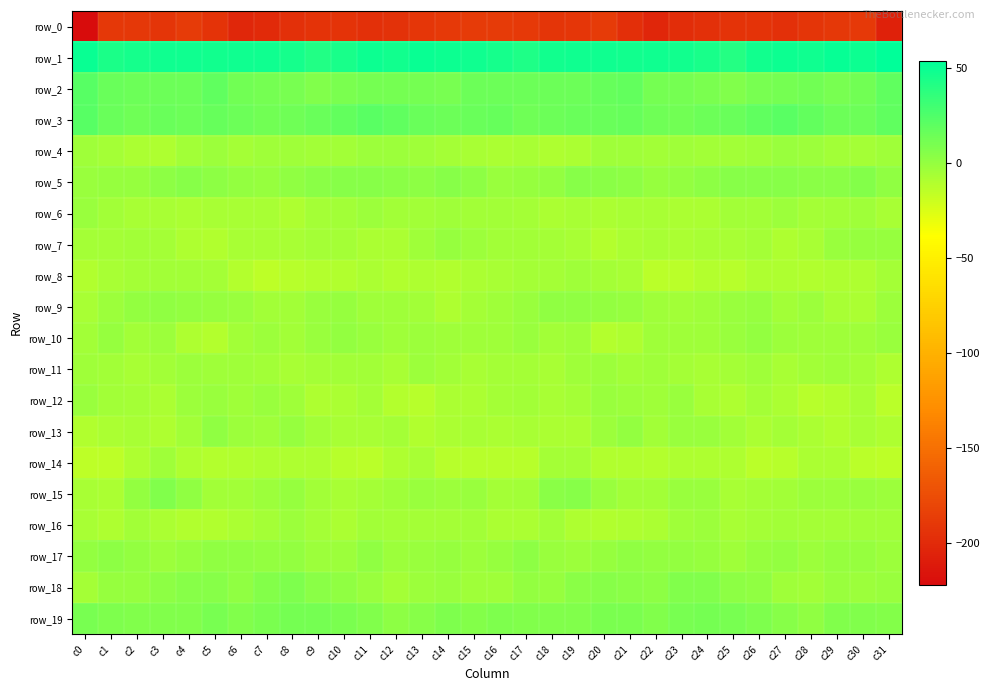

Reading left to right, transcribe all the data shown in this chart.

row_0: c0=-221.7	c1=-190.0	c2=-190.0	c3=-192.6	c4=-187.7	c5=-193.0	c6=-202.2	c7=-199.9	c8=-195.7	c9=-193.5	c10=-193.1	c11=-194.8	c12=-194.3	c13=-191.0	c14=-189.2	c15=-187.6	c16=-188.0	c17=-188.8	c18=-191.7	c19=-190.8	c20=-188.2	c21=-196.6	c22=-203.0	c23=-197.5	c24=-195.1	c25=-193.4	c26=-193.6	c27=-194.9	c28=-192.6	c29=-190.4	c30=-188.8	c31=-206.1
row_1: c0=50.0	c1=43.9	c2=45.6	c3=47.6	c4=48.5	c5=47.4	c6=47.6	c7=47.9	c8=45.8	c9=41.5	c10=44.6	c11=49.5	c12=46.6	c13=50.5	c14=49.2	c15=48.5	c16=45.6	c17=43.0	c18=46.6	c19=47.7	c20=48.5	c21=47.0	c22=48.5	c23=47.0	c24=44.4	c25=40.9	c26=47.4	c27=48.8	c28=47.7	c29=51.0	c30=49.2	c31=54.0
row_2: c0=21.8	c1=16.0	c2=14.6	c3=15.2	c4=15.1	c5=18.8	c6=12.8	c7=11.2	c8=10.8	c9=7.1	c10=9.0	c11=11.5	c12=11.9	c13=11.4	c14=10.8	c15=14.9	c16=14.8	c17=14.3	c18=14.7	c19=14.7	c20=16.6	c21=17.7	c22=11.1	c23=11.6	c24=9.2	c25=7.2	c26=10.0	c27=11.9	c28=12.0	c29=10.2	c30=13.0	c31=18.8
row_3: c0=22.1	c1=15.9	c2=14.0	c3=15.9	c4=15.0	c5=16.8	c6=14.7	c7=13.0	c8=13.9	c9=15.4	c10=17.6	c11=20.9	c12=19.1	c13=15.3	c14=14.4	c15=16.0	c16=16.8	c17=13.7	c18=15.0	c19=15.4	c20=15.3	c21=16.6	c22=13.9	c23=12.7	c24=15.1	c25=15.6	c26=19.2	c27=20.7	c28=17.7	c29=14.2	c30=14.8	c31=19.4
row_4: c0=-3.5	c1=-5.3	c2=-7.8	c3=-8.9	c4=-4.7	c5=-2.5	c6=-5.3	c7=-3.7	c8=-3.9	c9=-5.2	c10=-4.3	c11=-2.4	c12=-2.2	c13=-3.8	c14=-5.6	c15=-6.7	c16=-7.5	c17=-6.4	c18=-8.9	c19=-7.5	c20=-3.3	c21=-3.3	c22=-5.2	c23=-3.5	c24=-4.2	c25=-5.2	c26=-3.7	c27=-1.9	c28=-2.8	c29=-4.5	c30=-5.6	c31=-3.9
row_5: c0=-1.0	c1=-0.0	c2=0.1	c3=3.4	c4=4.8	c5=3.2	c6=0.9	c7=-0.1	c8=2.2	c9=4.3	c10=4.6	c11=5.2	c12=4.1	c13=3.2	c14=5.4	c15=2.4	c16=-1.9	c17=-0.2	c18=0.6	c19=5.0	c20=4.1	c21=2.7	c22=-0.1	c23=0.5	c24=3.1	c25=4.6	c26=4.6	c27=5.3	c28=3.5	c29=3.8	c30=5.9	c31=2.1
row_6: c0=-1.0	c1=-4.6	c2=-7.2	c3=-6.7	c4=-7.6	c5=-6.7	c6=-7.2	c7=-6.8	c8=-8.4	c9=-5.3	c10=-5.2	c11=-2.8	c12=-5.0	c13=-4.9	c14=-3.7	c15=-4.7	c16=-4.3	c17=-5.9	c18=-7.6	c19=-6.7	c20=-7.5	c21=-6.7	c22=-7.0	c23=-7.8	c24=-7.7	c25=-5.0	c26=-4.5	c27=-3.0	c28=-5.2	c29=-4.7	c30=-3.4	c31=-6.6
row_7: c0=-5.9	c1=-5.3	c2=-5.0	c3=-5.7	c4=-9.4	c5=-10.1	c6=-6.4	c7=-7.1	c8=-7.3	c9=-6.1	c10=-5.9	c11=-8.1	c12=-8.2	c13=-3.5	c14=-0.4	c15=-2.3	c16=-5.0	c17=-4.6	c18=-5.3	c19=-6.6	c20=-11.2	c21=-7.8	c22=-6.3	c23=-7.4	c24=-6.9	c25=-6.4	c26=-6.2	c27=-8.8	c28=-6.5	c29=-1.8	c30=-0.3	c31=-0.8
row_8: c0=-10.3	c1=-6.5	c2=-6.3	c3=-4.2	c4=-4.1	c5=-6.0	c6=-10.9	c7=-14.5	c8=-11.8	c9=-11.7	c10=-10.2	c11=-8.2	c12=-9.9	c13=-9.1	c14=-9.7	c15=-8.4	c16=-6.4	c17=-5.8	c18=-5.6	c19=-3.4	c20=-5.4	c21=-6.5	c22=-13.6	c23=-13.4	c24=-11.4	c25=-11.9	c26=-9.2	c27=-8.7	c28=-9.6	c29=-9.1	c30=-9.4	c31=-5.6
row_9: c0=-7.3	c1=-2.6	c2=0.6	c3=2.3	c4=1.1	c5=-0.1	c6=-1.8	c7=-4.7	c8=-4.4	c9=-1.9	c10=0.0	c11=-3.8	c12=-3.8	c13=-4.3	c14=-8.5	c15=-5.9	c16=-3.9	c17=-1.2	c18=1.9	c19=2.3	c20=0.3	c21=-0.2	c22=-3.5	c23=-4.9	c24=-3.1	c25=-1.3	c26=-0.7	c27=-4.4	c28=-3.1	c29=-6.3	c30=-8.1	c31=-2.7
row_10: c0=-5.1	c1=-0.9	c2=-4.2	c3=-2.9	c4=-8.8	c5=-11.5	c6=-4.9	c7=-2.8	c8=-4.4	c9=-1.7	c10=0.5	c11=-0.9	c12=-4.1	c13=-3.0	c14=-3.5	c15=-3.3	c16=-3.9	c17=-1.6	c18=-4.4	c19=-3.9	c20=-11.4	c21=-9.1	c22=-3.5	c23=-3.5	c24=-3.6	c25=-0.9	c26=0.7	c27=-2.8	c28=-3.3	c29=-3.4	c30=-3.2	c31=-1.3
row_11: c0=-3.9	c1=-5.0	c2=-6.7	c3=-5.1	c4=-2.3	c5=-3.3	c6=-3.7	c7=-5.1	c8=-6.7	c9=-6.1	c10=-4.5	c11=-4.1	c12=-6.6	c13=-2.7	c14=-4.6	c15=-6.3	c16=-5.6	c17=-5.6	c18=-6.6	c19=-3.9	c20=-2.0	c21=-4.2	c22=-3.5	c23=-6.1	c24=-6.4	c25=-6.1	c26=-3.1	c27=-6.5	c28=-4.4	c29=-3.1	c30=-5.9	c31=-9.3
row_12: c0=-1.4	c1=-4.5	c2=-5.4	c3=-7.5	c4=-2.9	c5=-1.0	c6=-3.9	c7=-1.7	c8=-3.3	c9=-9.2	c10=-7.8	c11=-5.8	c12=-11.3	c13=-12.5	c14=-7.4	c15=-7.4	c16=-5.3	c17=-4.5	c18=-6.6	c19=-6.2	c20=-1.4	c21=-2.7	c22=-3.3	c23=-1.0	c24=-6.4	c25=-9.1	c26=-6.2	c27=-7.7	c28=-12.6	c29=-10.7	c30=-7.1	c31=-13.0
row_13: c0=-9.6	c1=-8.2	c2=-6.9	c3=-8.6	c4=-4.7	c5=1.3	c6=-2.4	c7=-3.4	c8=-0.4	c9=-4.3	c10=-7.0	c11=-7.1	c12=-5.8	c13=-10.3	c14=-7.9	c15=-6.4	c16=-7.6	c17=-7.0	c18=-7.8	c19=-7.8	c20=-2.1	c21=0.7	c22=-4.5	c23=-1.3	c24=-1.9	c25=-5.0	c26=-7.7	c27=-5.7	c28=-8.0	c29=-9.9	c30=-7.3	c31=-9.1
row_14: c0=-14.0	c1=-14.5	c2=-8.6	c3=-3.8	c4=-8.7	c5=-10.7	c6=-10.3	c7=-9.5	c8=-8.9	c9=-8.5	c10=-11.8	c11=-13.8	c12=-8.7	c13=-7.2	c14=-12.0	c15=-12.3	c16=-12.5	c17=-12.7	c18=-5.8	c19=-5.3	c20=-9.9	c21=-10.5	c22=-10.6	c23=-8.9	c24=-8.5	c25=-9.2	c26=-13.3	c27=-12.2	c28=-7.8	c29=-8.4	c30=-13.5	c31=-14.4
row_15: c0=-6.8	c1=-7.5	c2=0.4	c3=7.0	c4=1.4	c5=-4.4	c6=-4.6	c7=-2.9	c8=-0.9	c9=-4.8	c10=-6.7	c11=-5.3	c12=-3.1	c13=-1.6	c14=-2.4	c15=-1.4	c16=-5.8	c17=-4.9	c18=4.0	c19=5.4	c20=-0.9	c21=-4.8	c22=-4.5	c23=-1.6	c24=-1.6	c25=-6.4	c26=-6.0	c27=-4.8	c28=-2.2	c29=-2.1	c30=-1.8	c31=-2.1
row_16: c0=-7.2	c1=-9.2	c2=-5.0	c3=-7.5	c4=-10.2	c5=-10.1	c6=-8.0	c7=-5.6	c8=-2.3	c9=-5.6	c10=-7.6	c11=-4.2	c12=-5.7	c13=-5.5	c14=-5.8	c15=-4.6	c16=-8.2	c17=-7.5	c18=-5.1	c19=-9.3	c20=-10.4	c21=-9.1	c22=-7.5	c23=-3.8	c24=-2.9	c25=-7.3	c26=-6.2	c27=-4.4	c28=-5.8	c29=-5.8	c30=-5.0	c31=-4.6
row_17: c0=0.4	c1=2.5	c2=1.2	c3=-2.6	c4=-0.8	c5=1.5	c6=1.5	c7=0.7	c8=0.8	c9=-2.7	c10=-2.6	c11=1.6	c12=-2.2	c13=-1.3	c14=-0.2	c15=-2.5	c16=-0.3	c17=2.9	c18=-1.0	c19=-2.1	c20=-0.0	c21=2.0	c22=0.5	c23=1.2	c24=-0.4	c25=-3.8	c26=-0.4	c27=0.3	c28=-2.1	c29=-0.7	c30=-0.6	c31=-2.2
row_18: c0=-6.1	c1=-0.5	c2=-0.1	c3=2.4	c4=4.8	c5=4.9	c6=2.1	c7=5.7	c8=7.9	c9=4.4	c10=2.0	c11=-1.1	c12=-5.2	c13=-2.6	c14=-1.7	c15=-3.9	c16=-3.2	c17=0.4	c18=-0.0	c19=3.8	c20=5.4	c21=3.5	c22=2.5	c23=7.4	c24=6.8	c25=3.0	c26=1.5	c27=-3.2	c28=-4.4	c29=-1.8	c30=-2.0	c31=-1.2
row_19: c0=10.1	c1=8.1	c2=7.0	c3=7.2	c4=7.6	c5=10.5	c6=7.3	c7=8.9	c8=11.2	c9=11.0	c10=9.4	c11=6.7	c12=2.4	c13=5.2	c14=7.8	c15=6.6	c16=7.9	c17=7.7	c18=7.3	c19=6.7	c20=9.4	c21=9.1	c22=7.2	c23=10.2	c24=11.1	c25=10.6	c26=8.6	c27=5.1	c28=2.2	c29=6.8	c30=7.3	c31=5.9